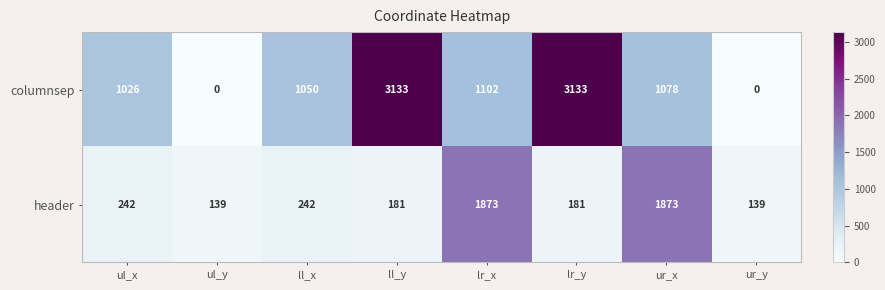

Reading left to right, what are all the values shown in this chart?

columnsep: ul_x=1026	ul_y=0	ll_x=1050	ll_y=3133	lr_x=1102	lr_y=3133	ur_x=1078	ur_y=0
header: ul_x=242	ul_y=139	ll_x=242	ll_y=181	lr_x=1873	lr_y=181	ur_x=1873	ur_y=139